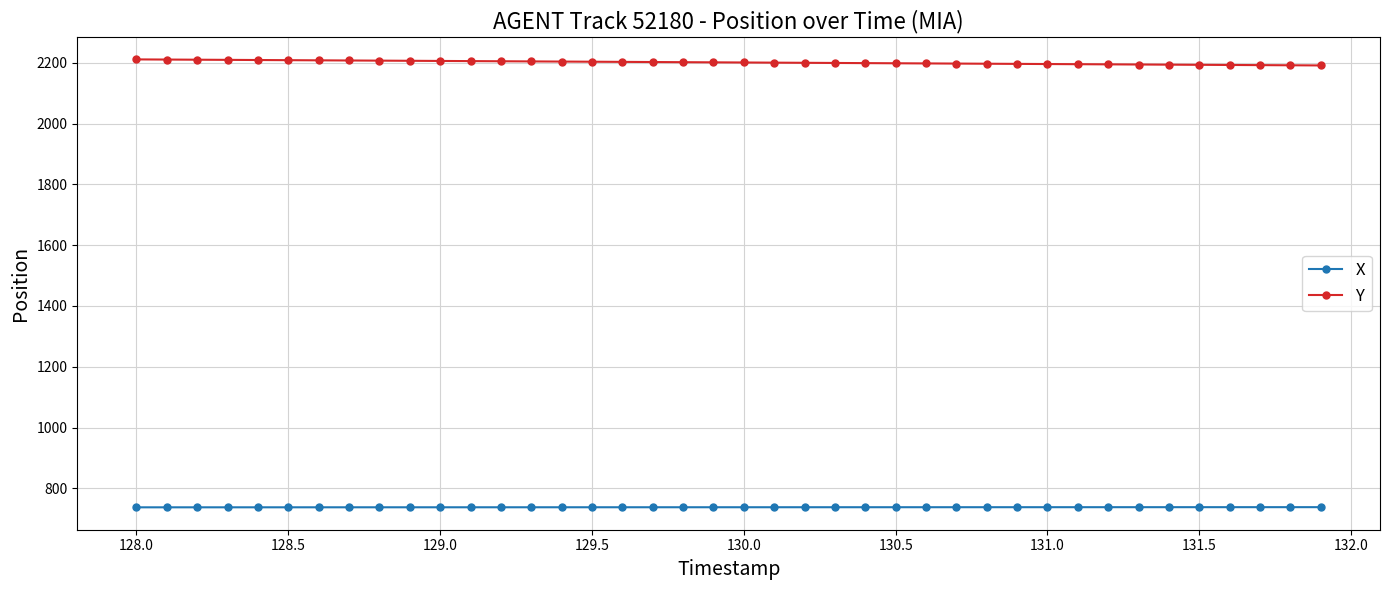

How many series are shown in this chart?

2